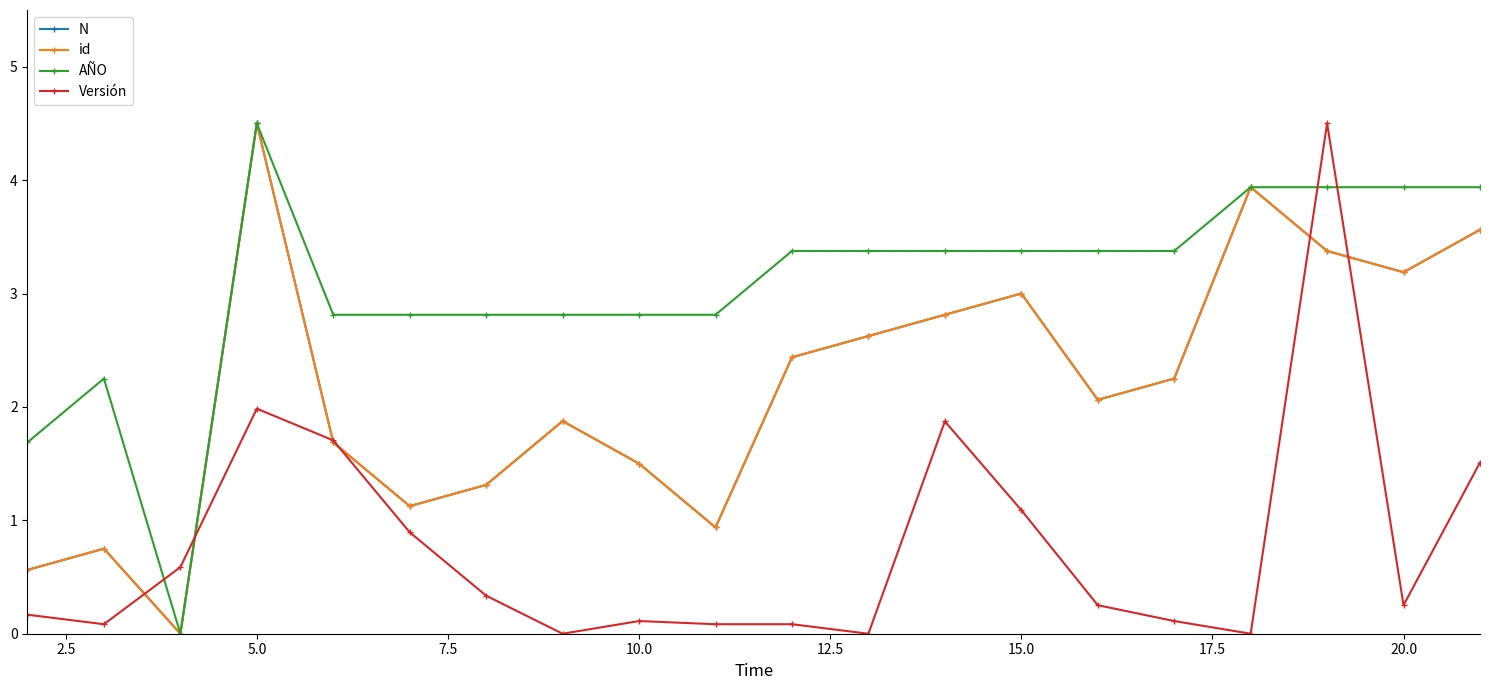

Does the chart have visible grid lines?

No